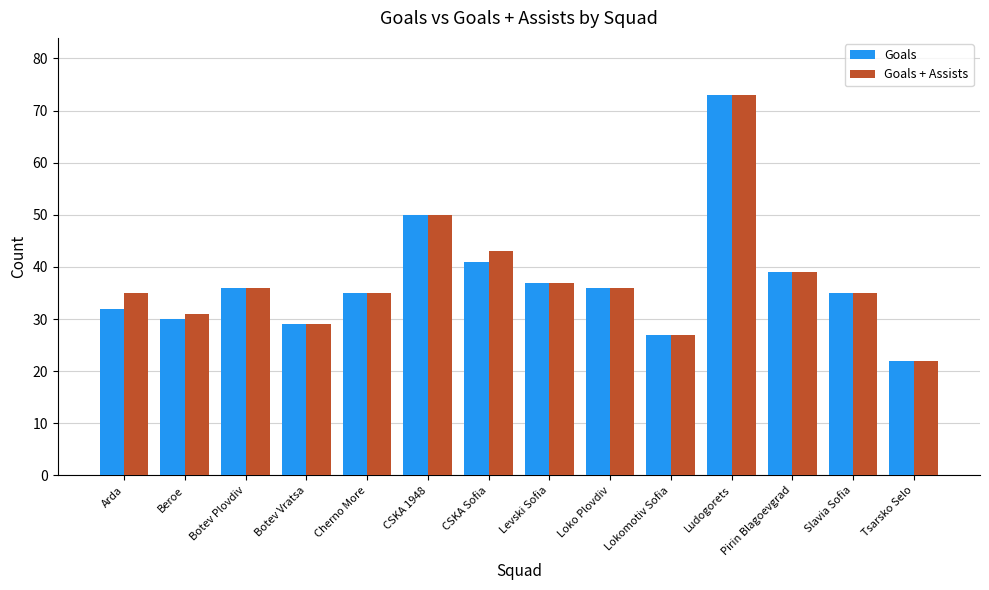

What are all the series names shown in the legend?

Goals, Goals + Assists